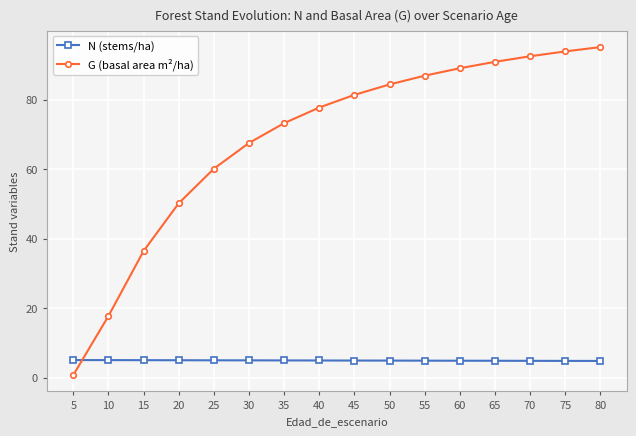

True or false: G (basal area m²/ha) has more than 2 points higher than both neighbors.

False